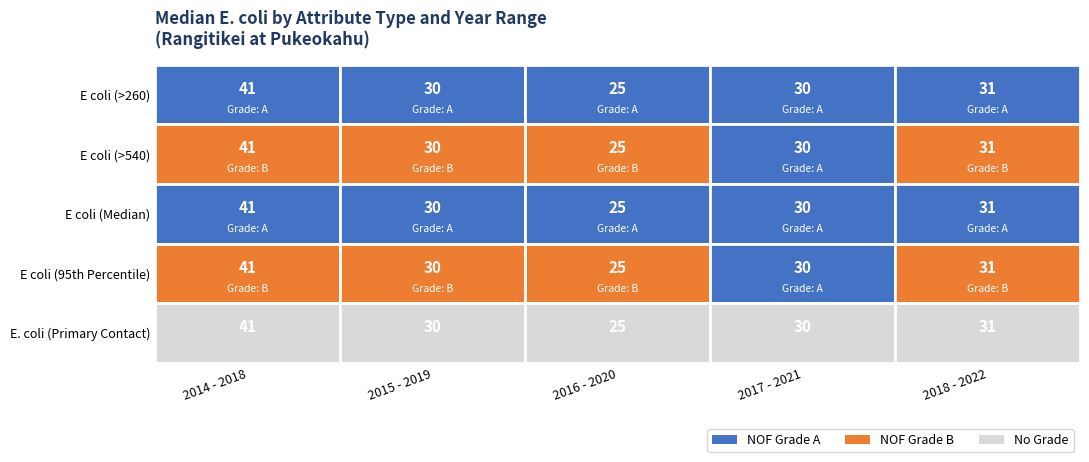

Where does the E coli (95th Percentile) series first go above 30?

2014 - 2018